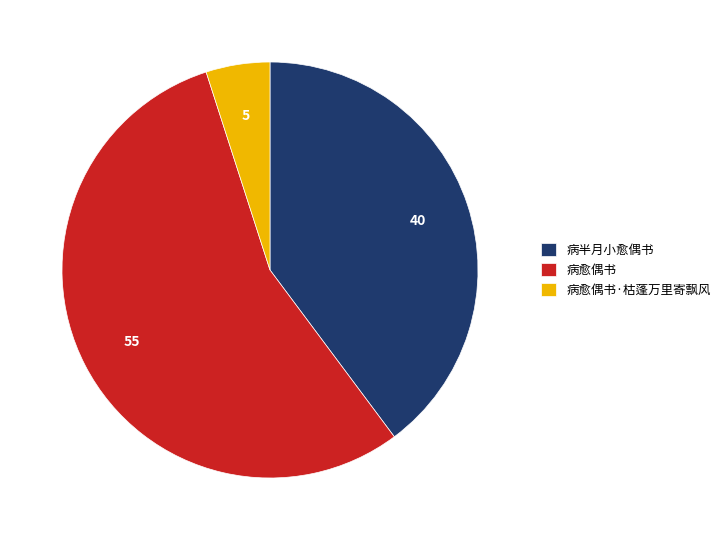

Rank the categories by value from lowest to highest.

病愈偶书·枯蓬万里寄飘风, 病半月小愈偶书, 病愈偶书